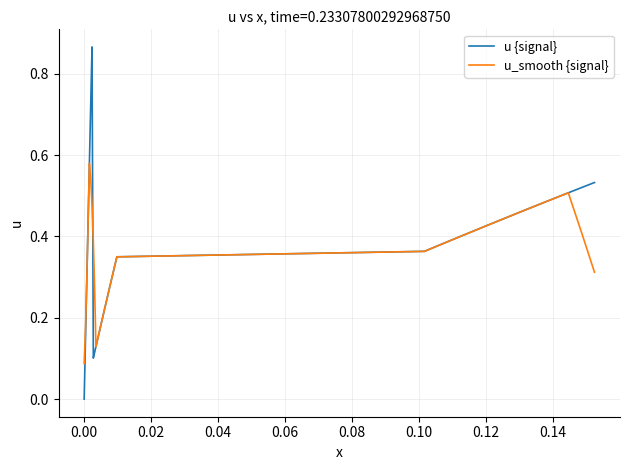

How many u {signal} values are between 0 and 1?

40